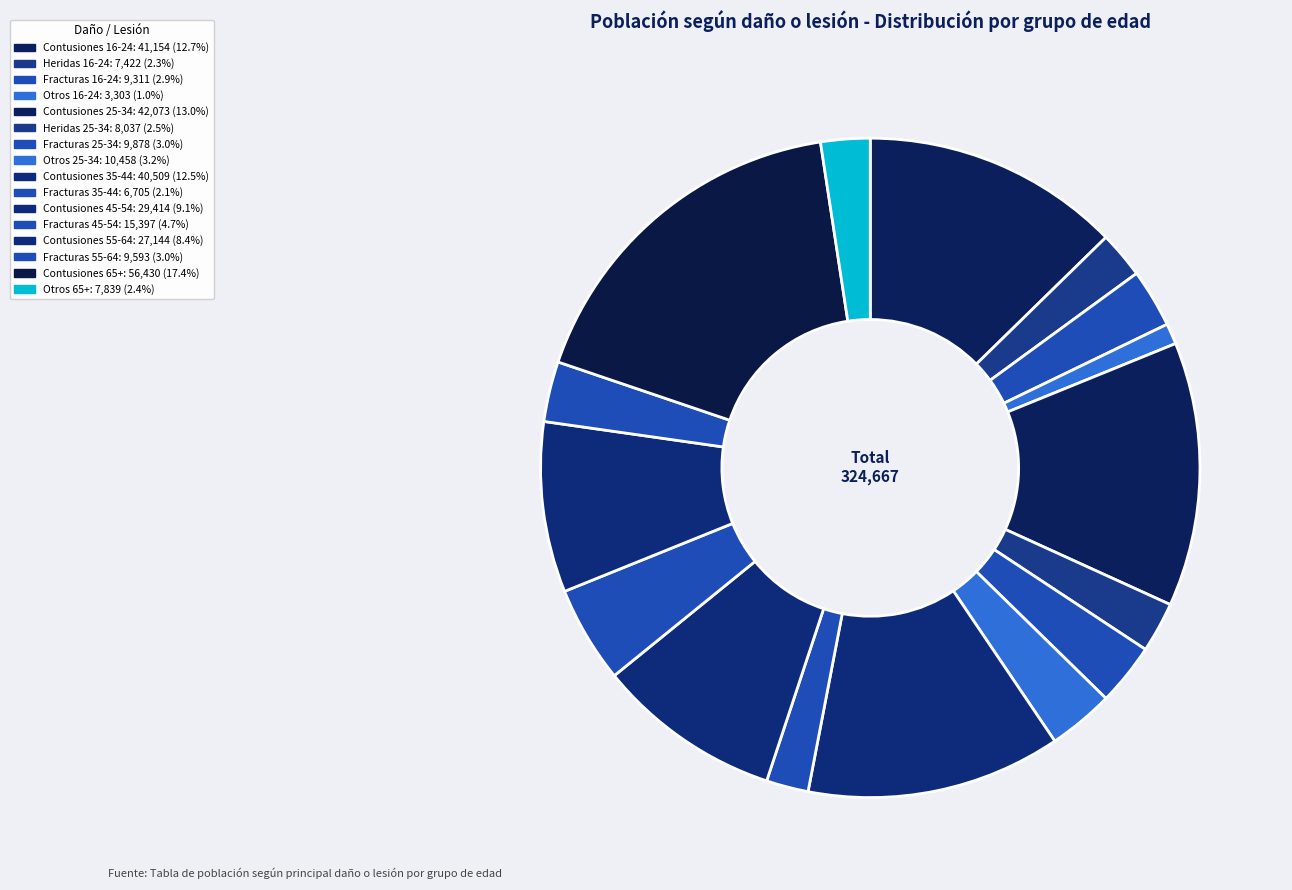

Count the number of slices in the pie.

16